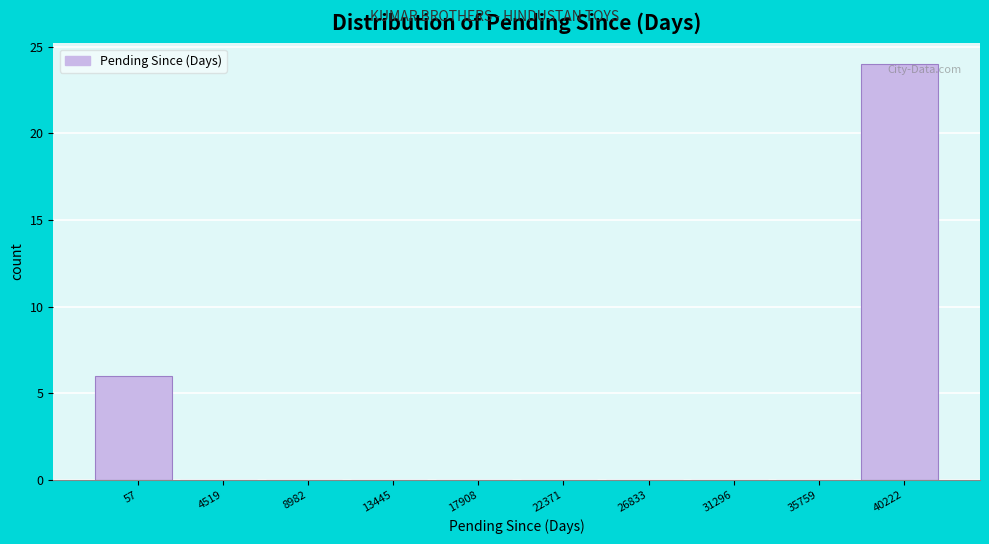

Reading right to left, transcribe all the data shown in this chart.

40222=24	35759=0	31296=0	26833=0	22371=0	17908=0	13445=0	8982=0	4519=0	57=6